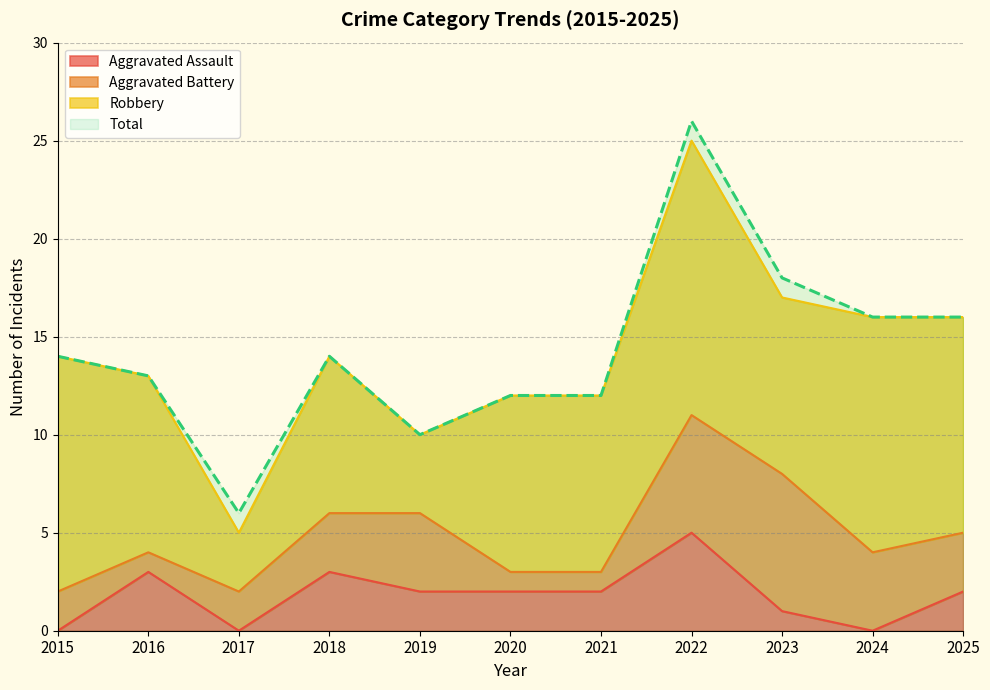

What is the difference between the highest and lowest values at 2024?

16